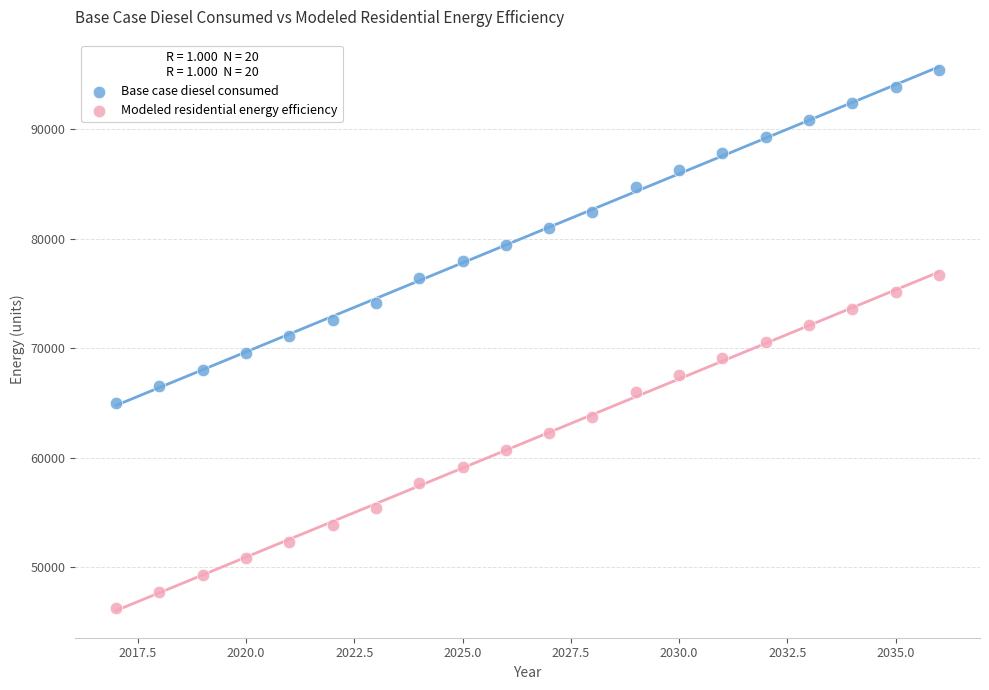

Across all data points, what is the range of Y values (max minus min)?

49182.5